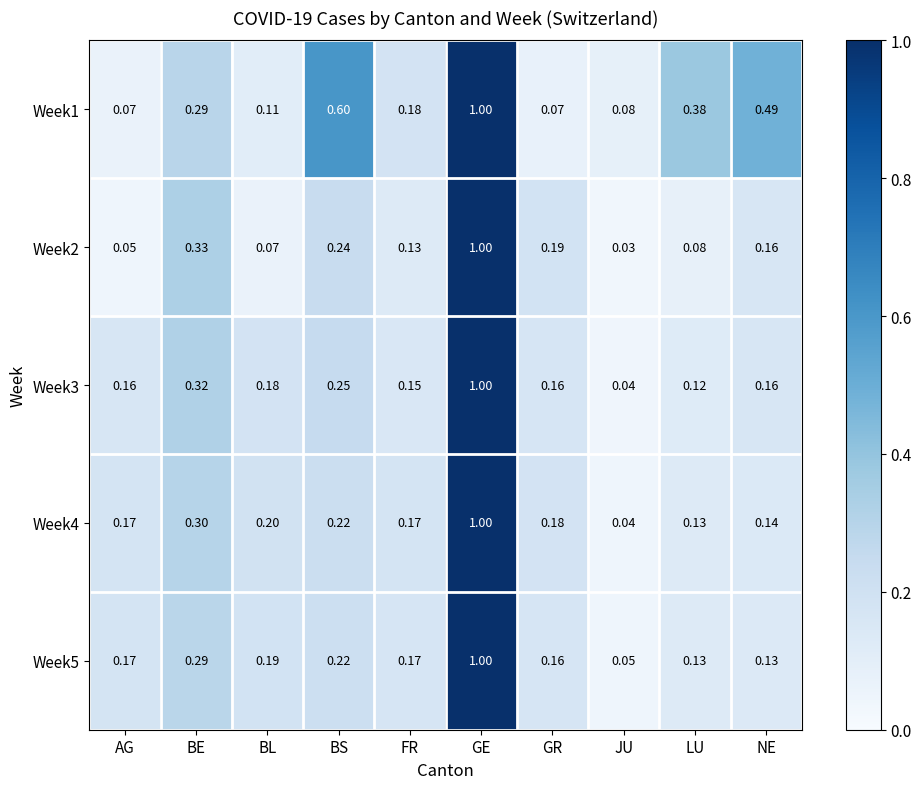

At which label is Week3 closest to 0?

JU